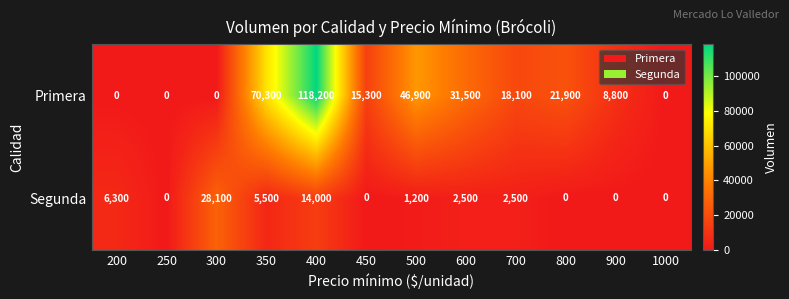

What is the total value across all series at 700?

20600